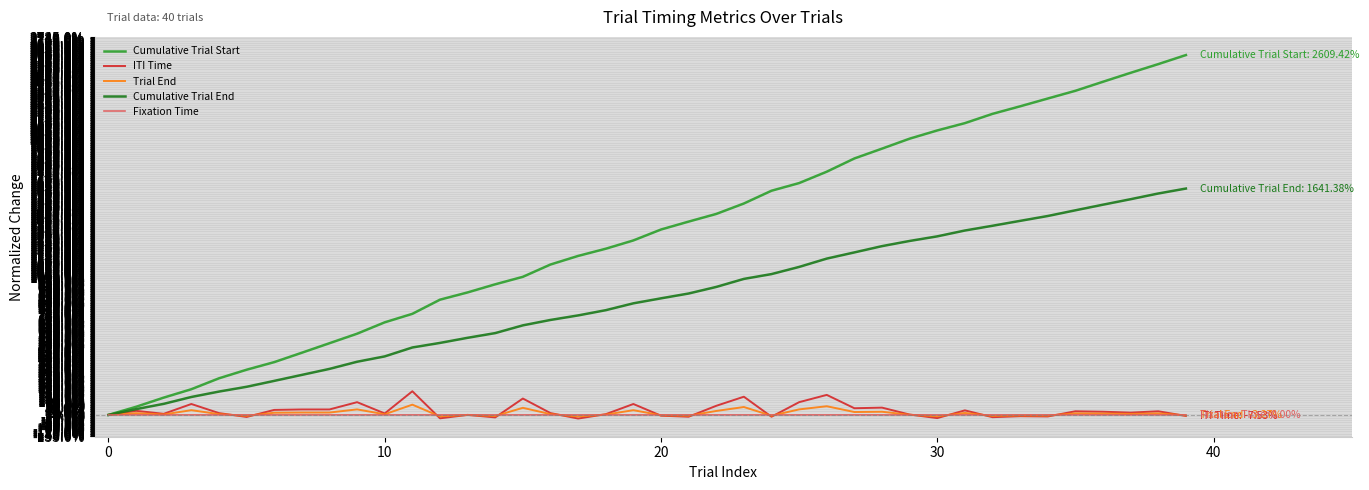

True or false: Fixation Time and Cumulative Trial Start intersect in this chart.

False